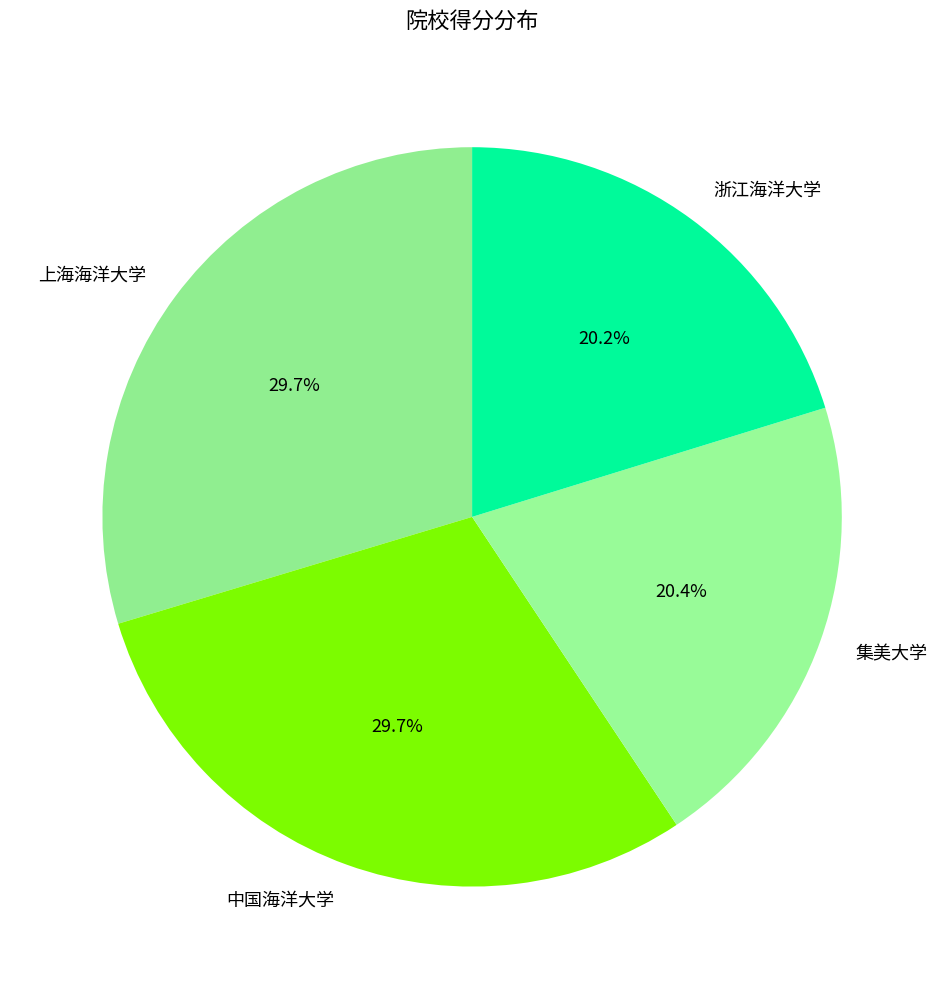

How many slices are in this pie chart?

4